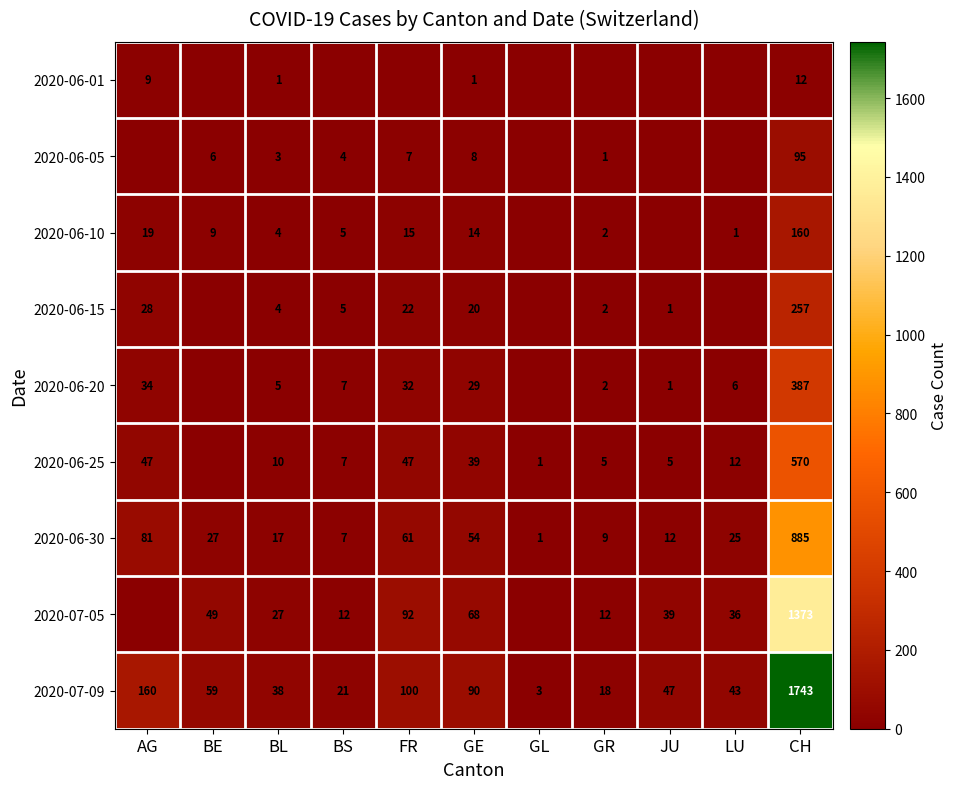

What is the sum of all 2020-06-30 values?

1179